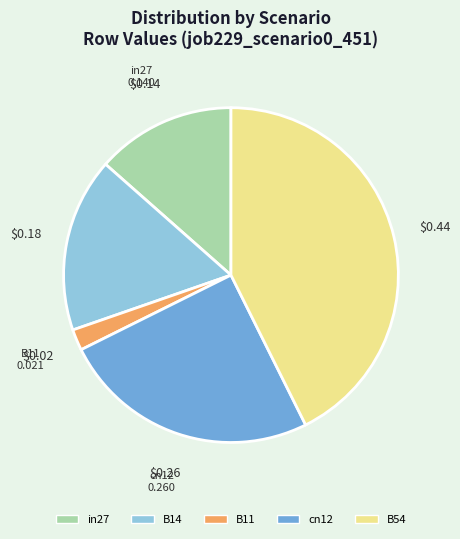

Which category has the smallest portion of the pie?

B11